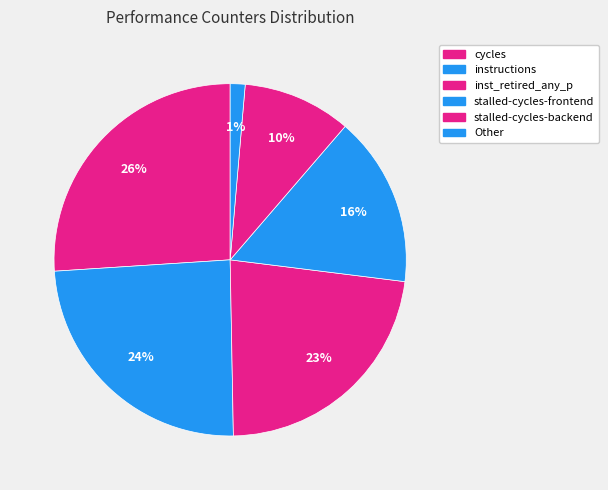

Count the number of slices in the pie.

6